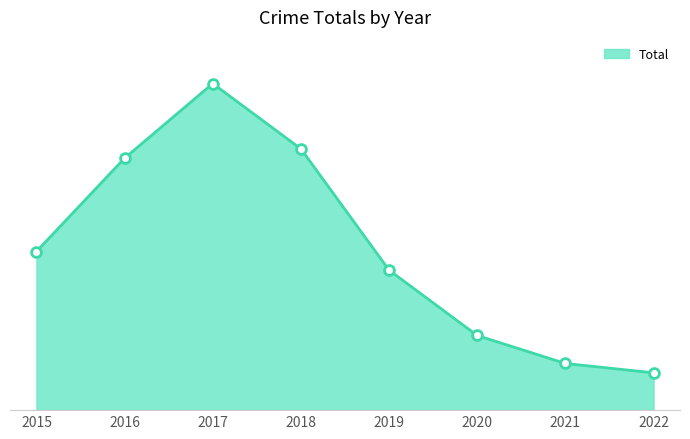

What is the change in value from 2016 to 2022?

-23